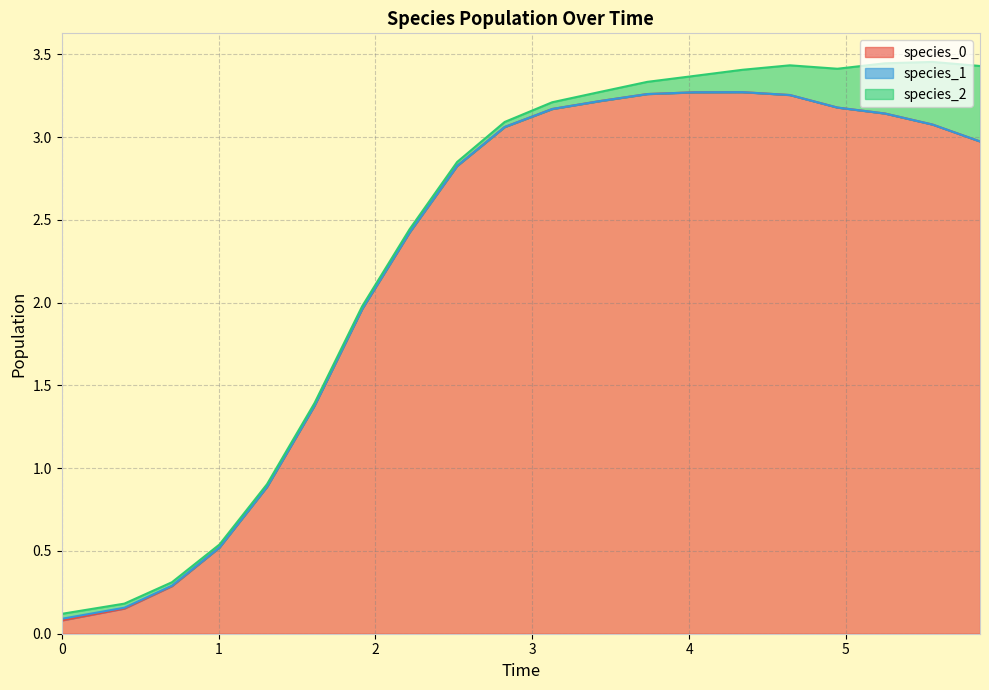

What is the difference between the highest and lowest values at 19?

3.0